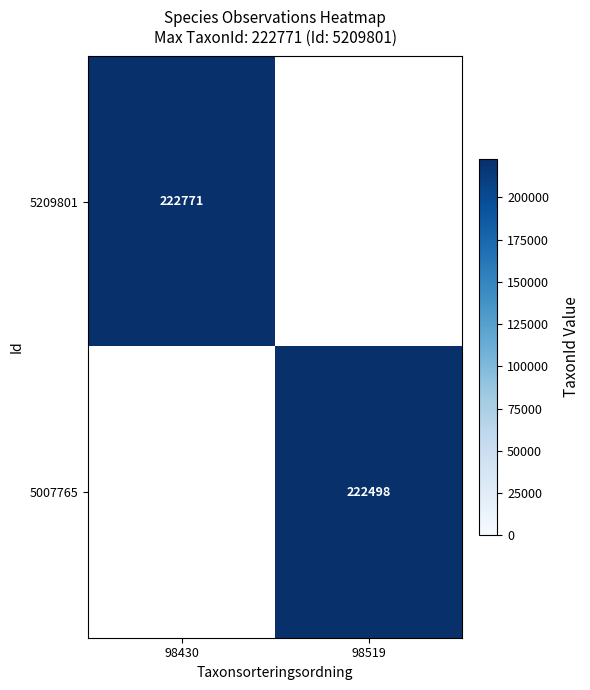

True or false: 5209801 has a value of 126343 at 98430.

False